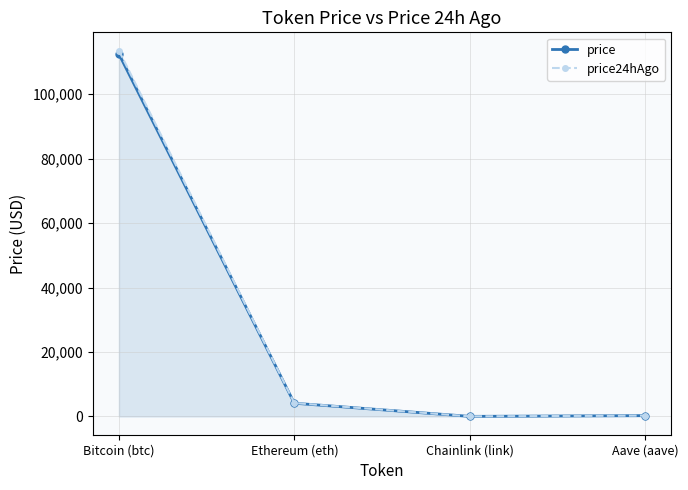

Rank the series by their maximum value, from highest to lowest.

price24hAgo, price